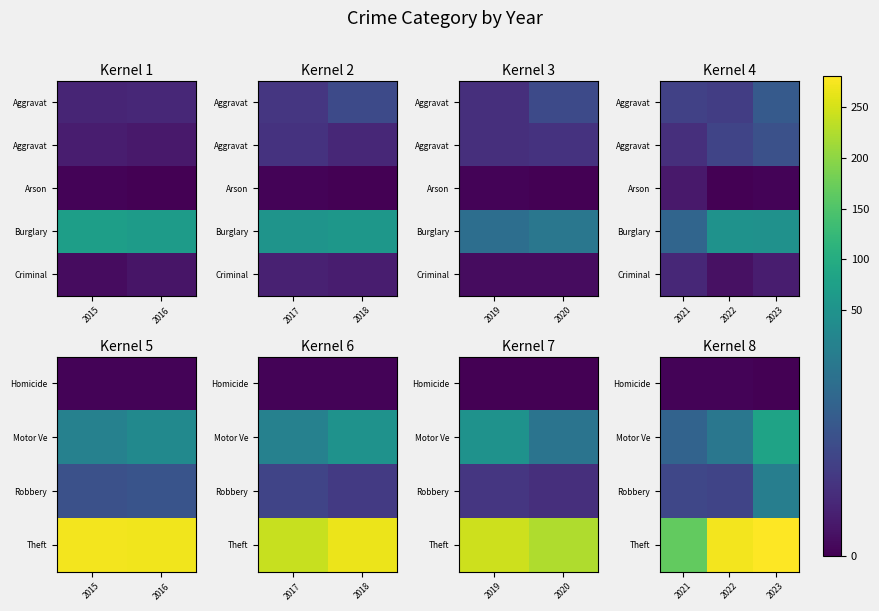

Is it true that Criminal equals 11 at 2023?

False